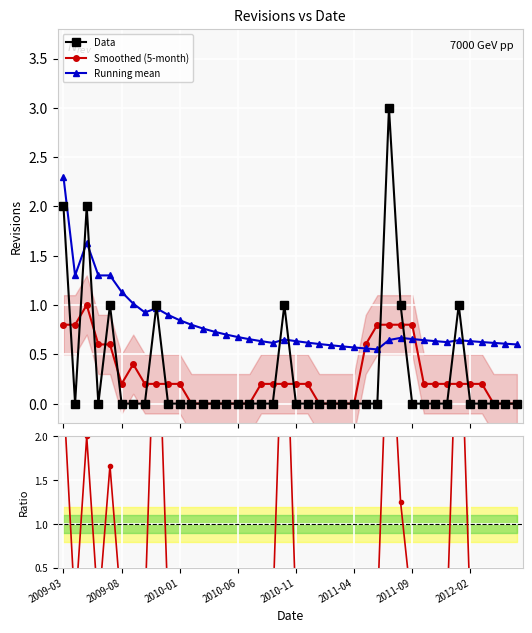

Is the value of Data at 29 greater than the value of Smoothed (5-month) at 33?

Yes